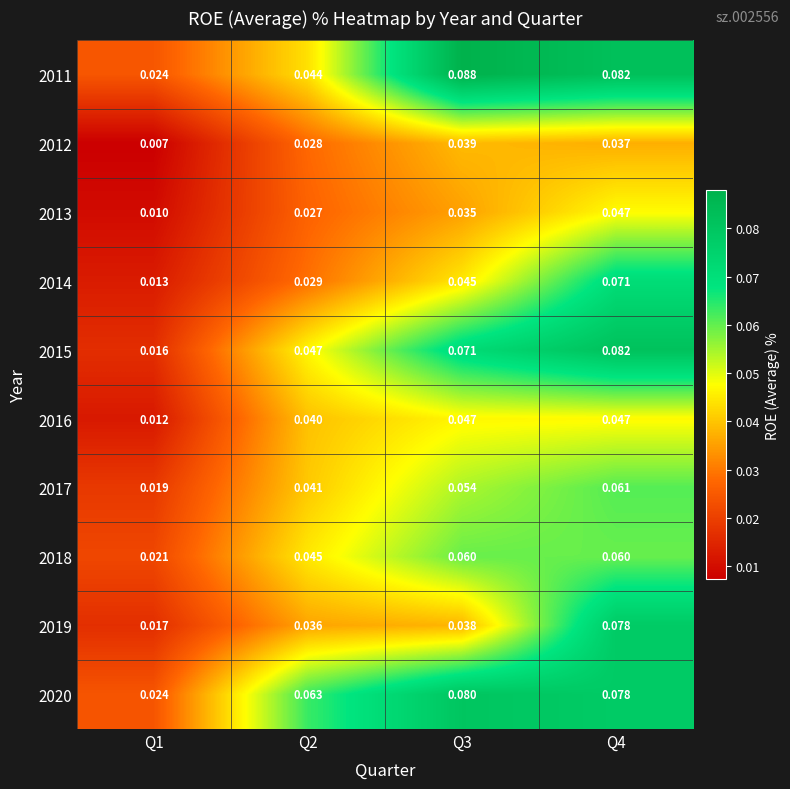

Which series has the widest spread of values?

2015